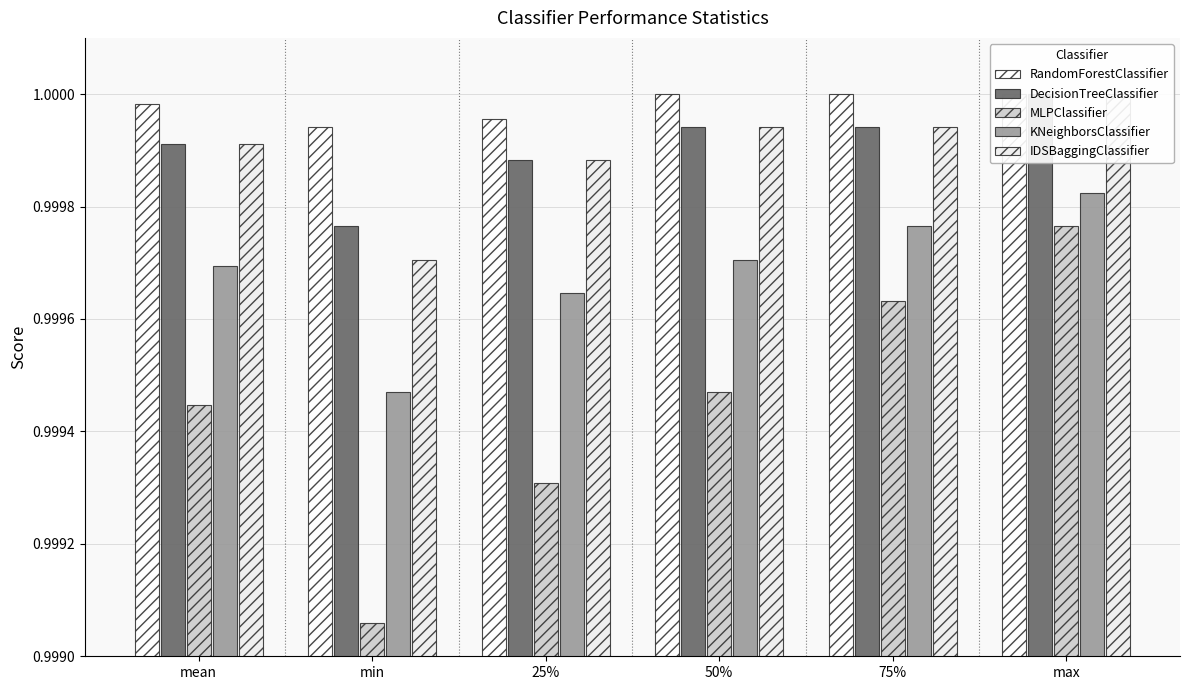

Reading right to left, extract all data points from this chart.

RandomForestClassifier: max=1.0	75%=1.0	50%=1.0	25%=1.0	min=1.0	mean=1.0
DecisionTreeClassifier: max=1.0	75%=1.0	50%=1.0	25%=1.0	min=1.0	mean=1.0
MLPClassifier: max=1.0	75%=1.0	50%=1.0	25%=1.0	min=1.0	mean=1.0
KNeighborsClassifier: max=1.0	75%=1.0	50%=1.0	25%=1.0	min=1.0	mean=1.0
IDSBaggingClassifier: max=1.0	75%=1.0	50%=1.0	25%=1.0	min=1.0	mean=1.0